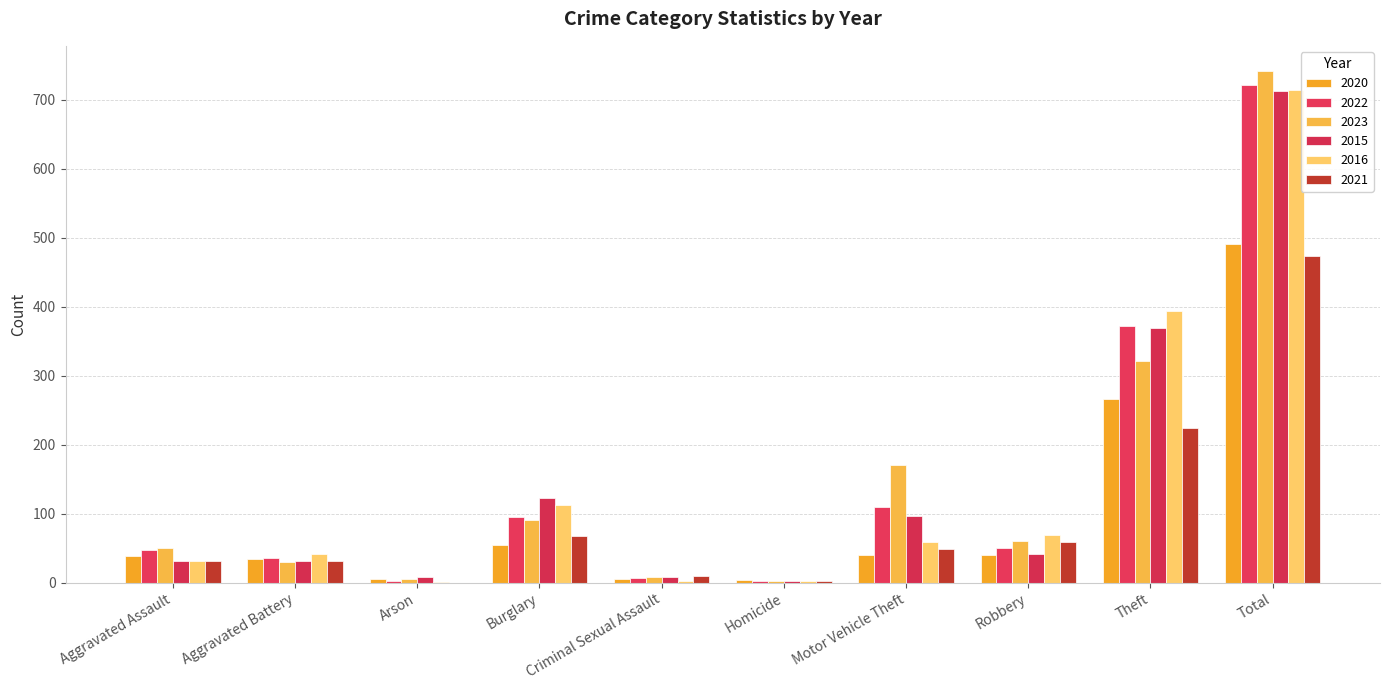

What is the label of the 4th bar from the left?

Burglary